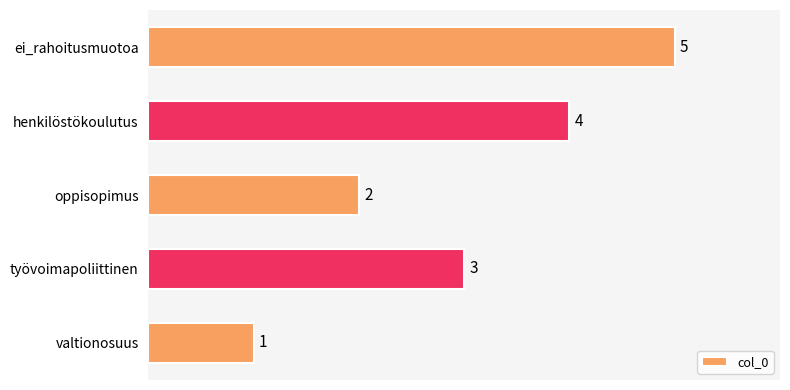

What is the greatest value displayed?

5